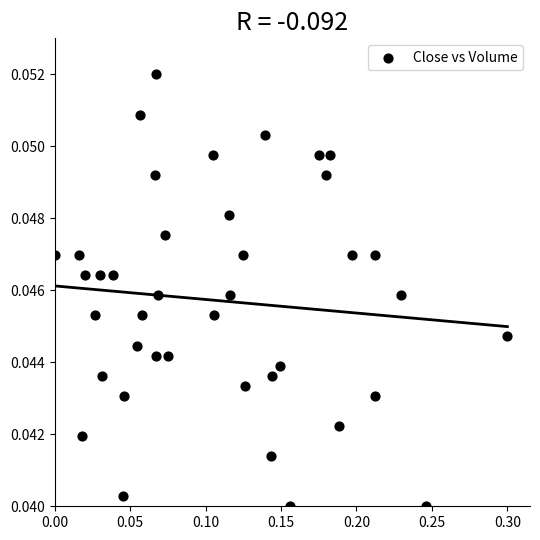

What is the range of X values (max minus min)?

0.3